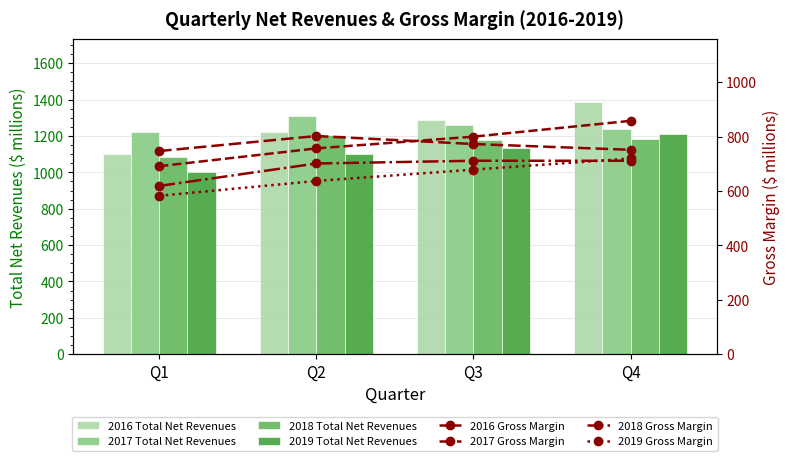

What is the value of the 2018 Total Net Revenues bar at the 3rd from the left?

1179.8